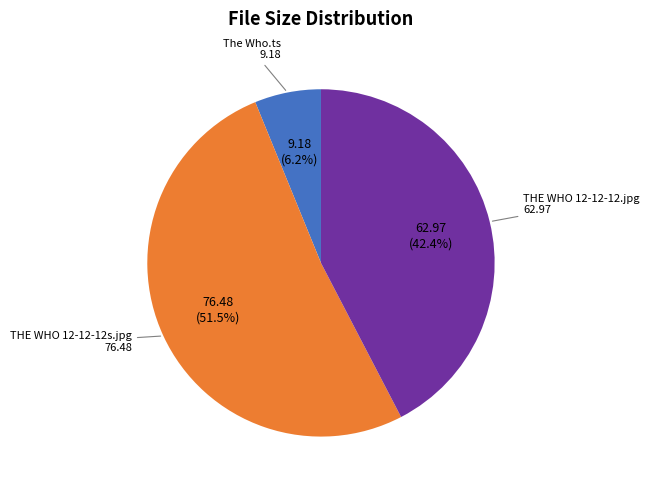

Does any single category account for the majority?

Yes